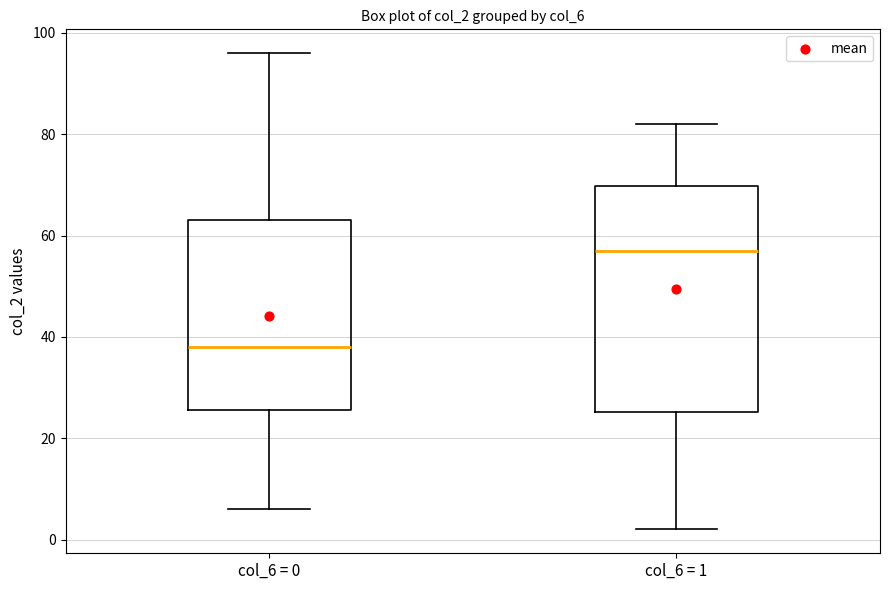

Reading left to right, transcribe this box plot: for each box, give where its median line is, the range the box spans, and where its two whiskers end, as read against the y-axis. The values are not printed on the chart, so give them approximately, as read against the axis.

col_6 = 0: median 38, box 26 to 64, whiskers 6 to 96
col_6 = 1: median 58, box 26 to 70, whiskers 2 to 82